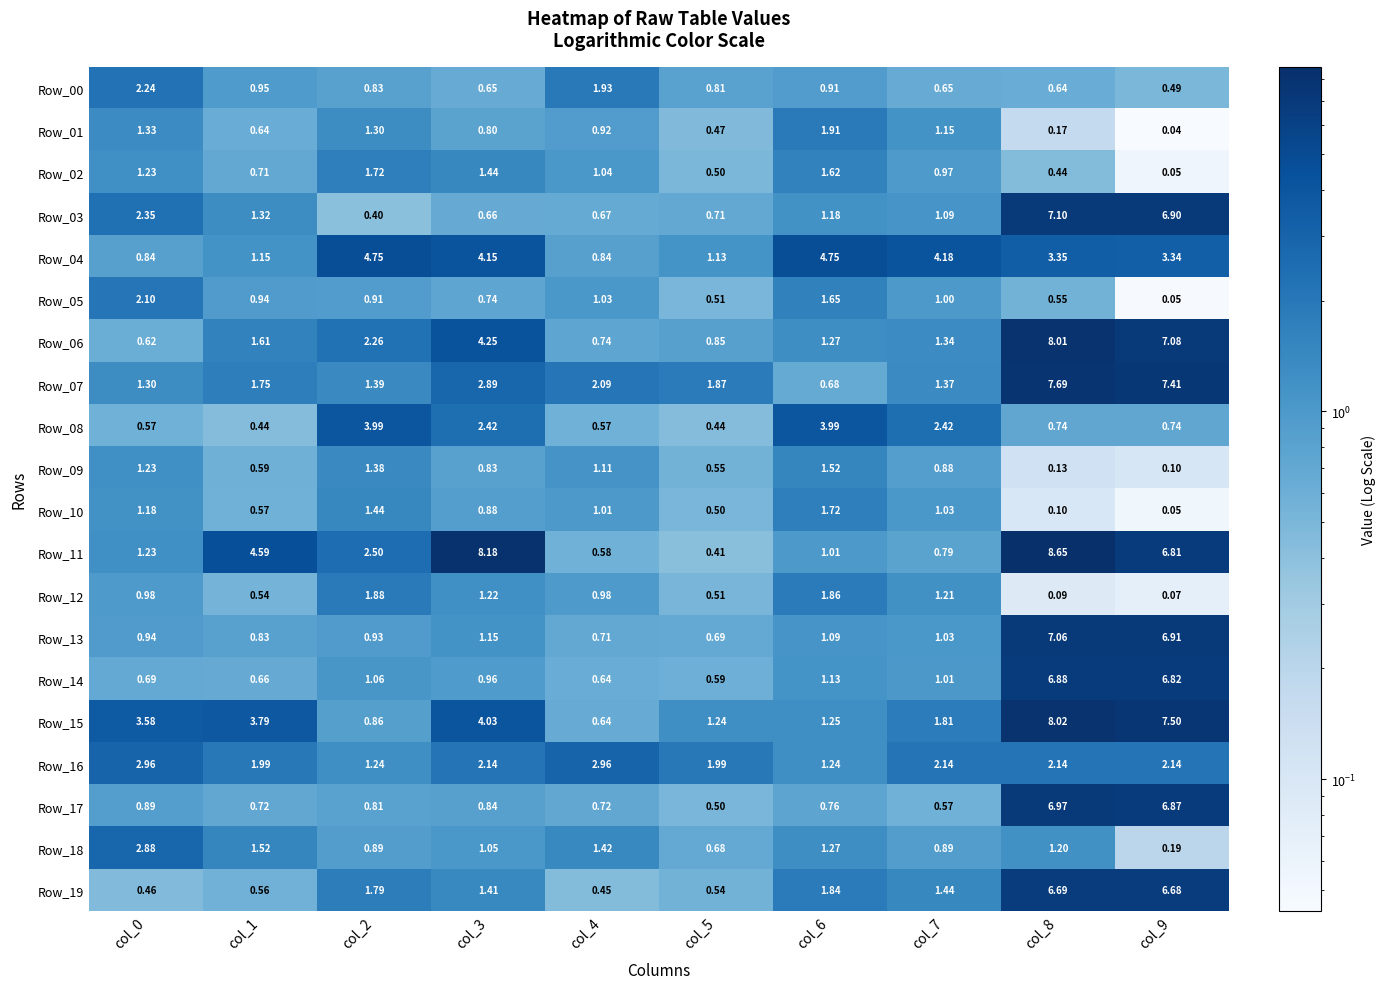

Is the value of Row_09 at col_5 greater than the value of Row_04 at col_2?

No